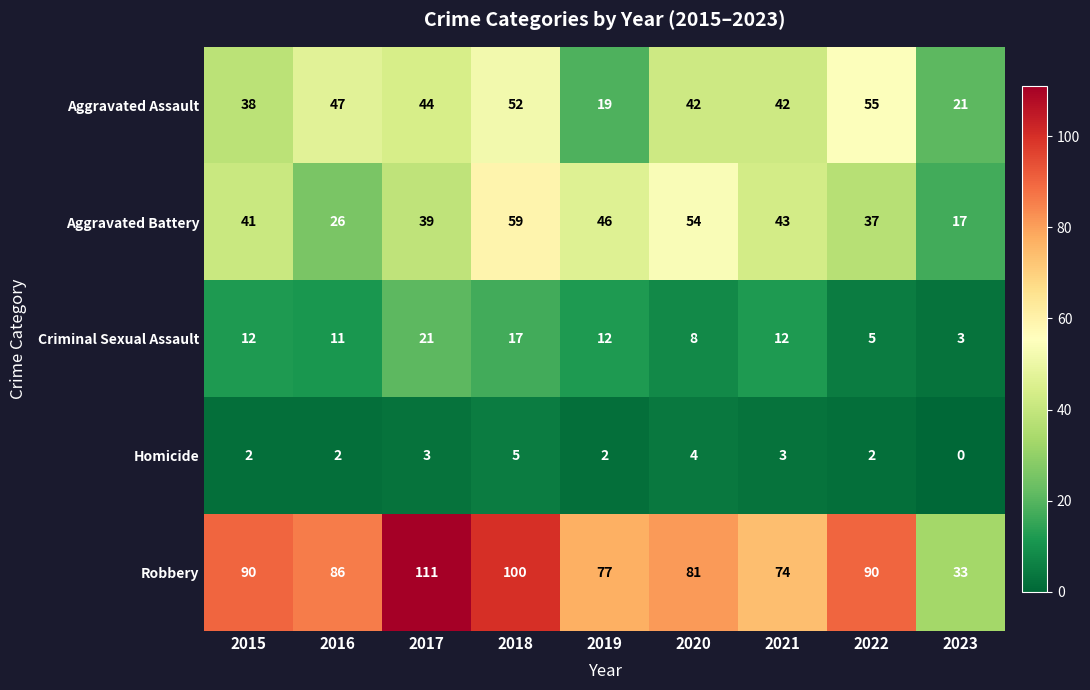

Is it true that Robbery equals 111 at 2017?

True